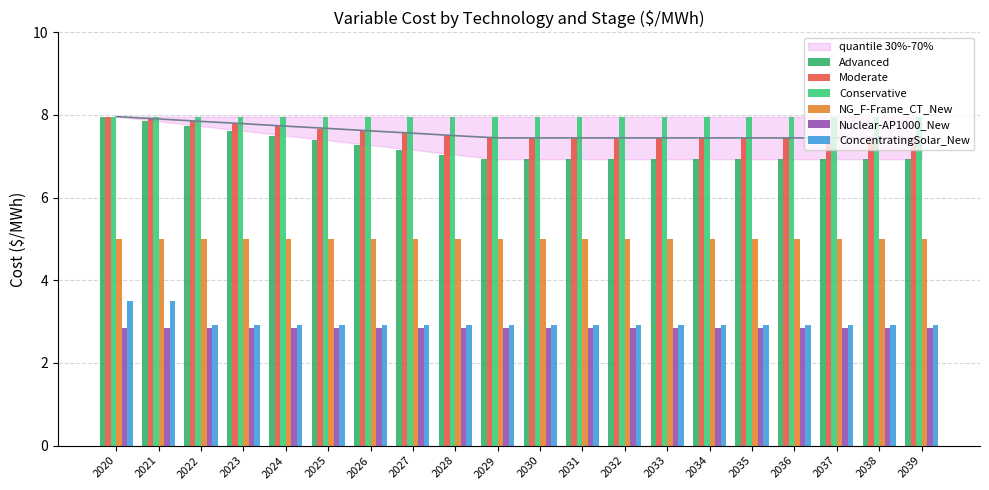

Which category has the highest value in the Moderate series?

2020